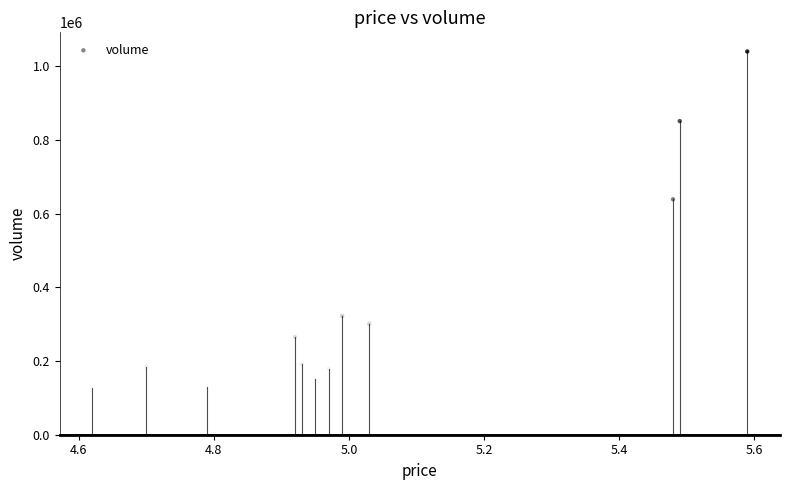

What Y value in the scatter plot is closest to 584316?

639381